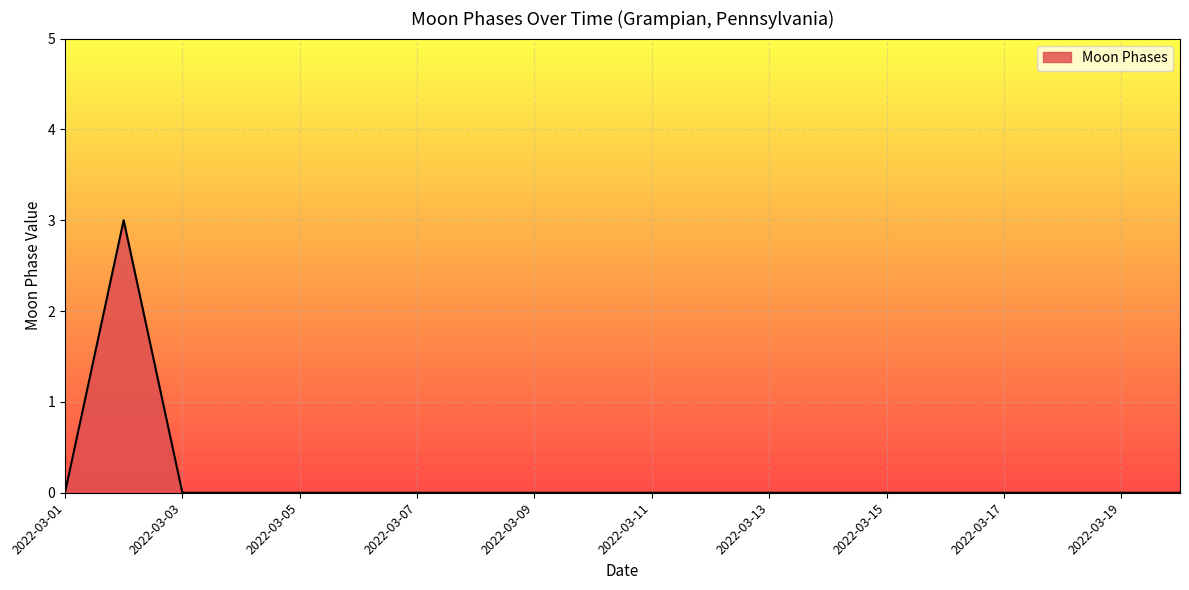

What is the difference between the maximum and minimum values?

3